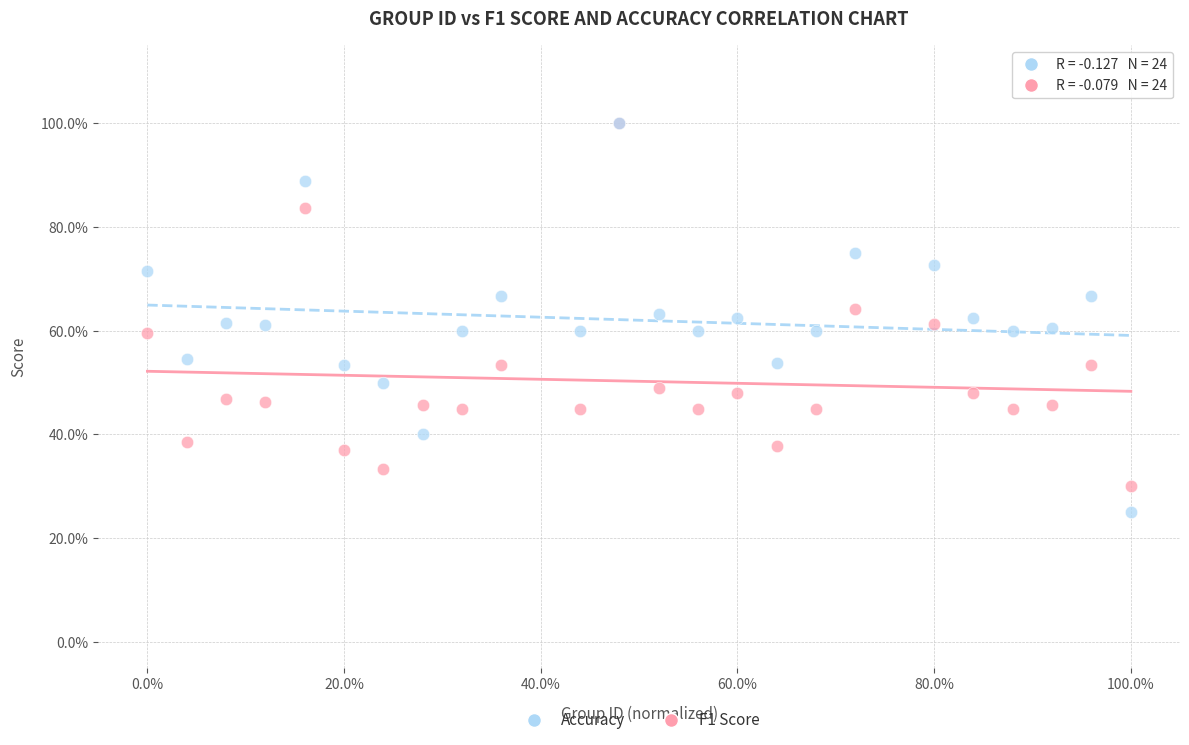

Which series has the widest spread of Y values?

Accuracy